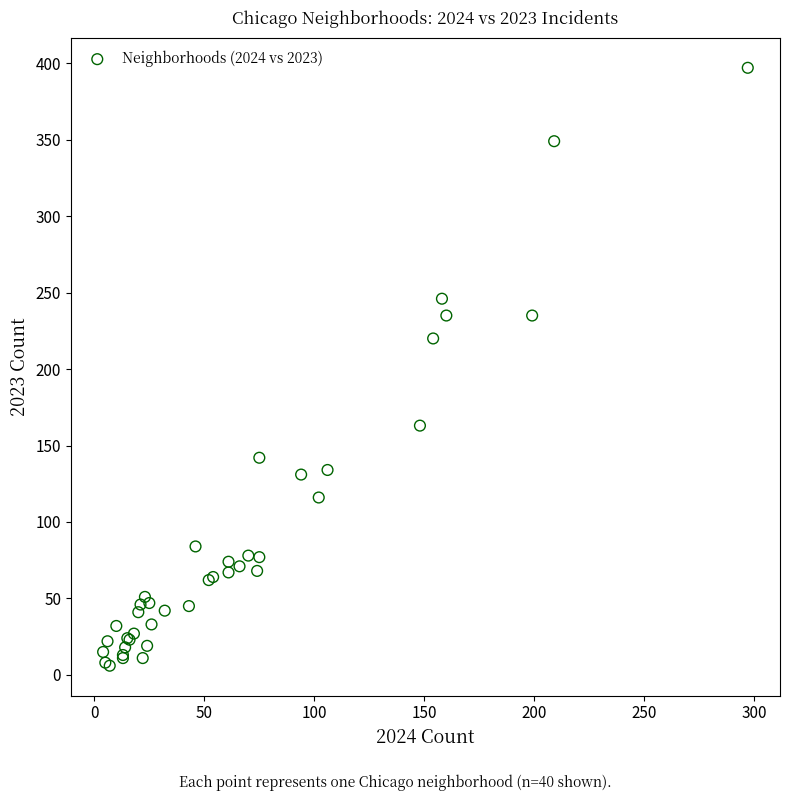

What Y value in the scatter plot is closest to 201?

220